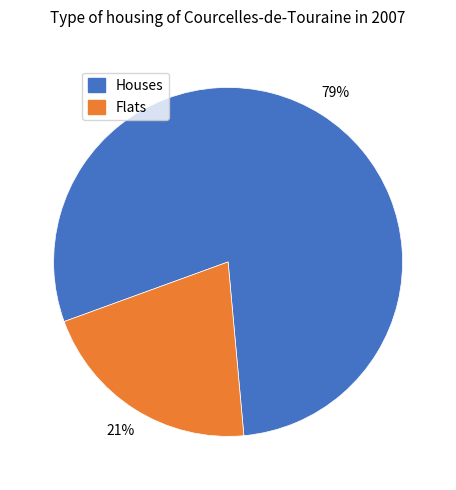

Does any single category account for the majority?

Yes